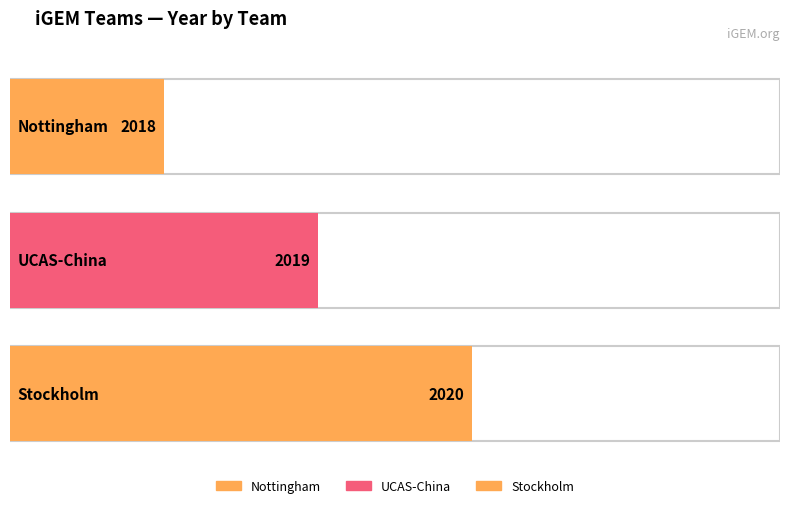

What is the maximum value shown in the chart?

2020